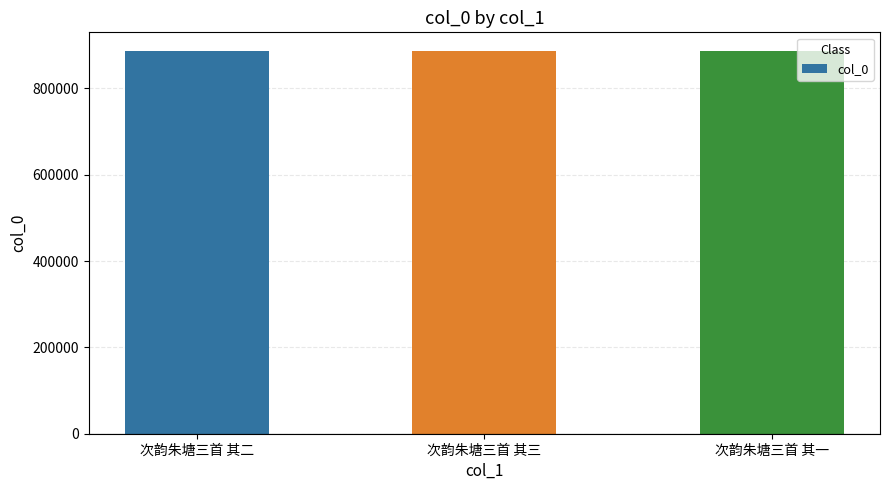

Read the value at 次韵朱塘三首 其三.

885402